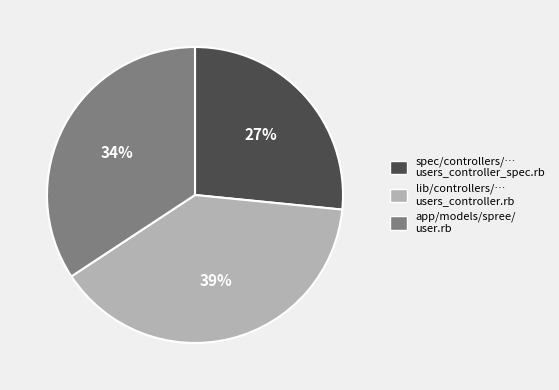

To the nearest percent, what percentage of the pie is lib/controllers/… users_controller.rb?

39%